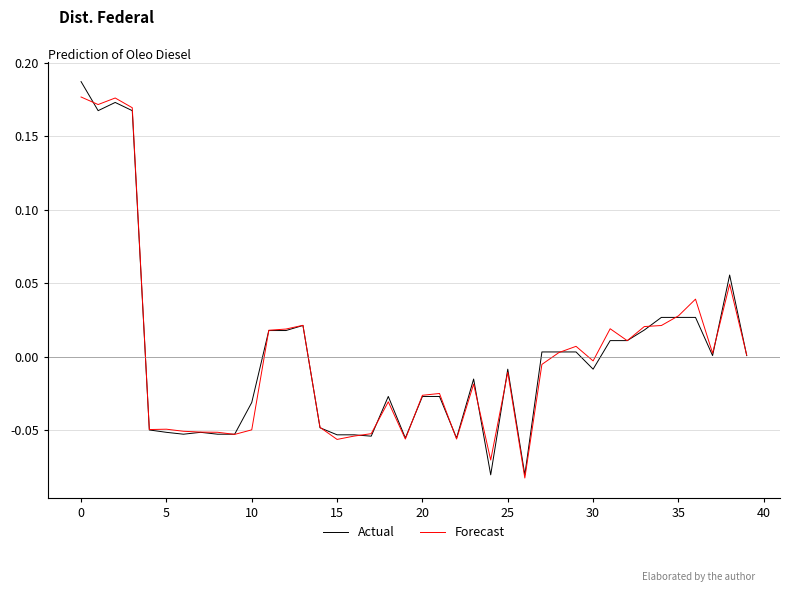

Which series has the widest spread of values?

Actual